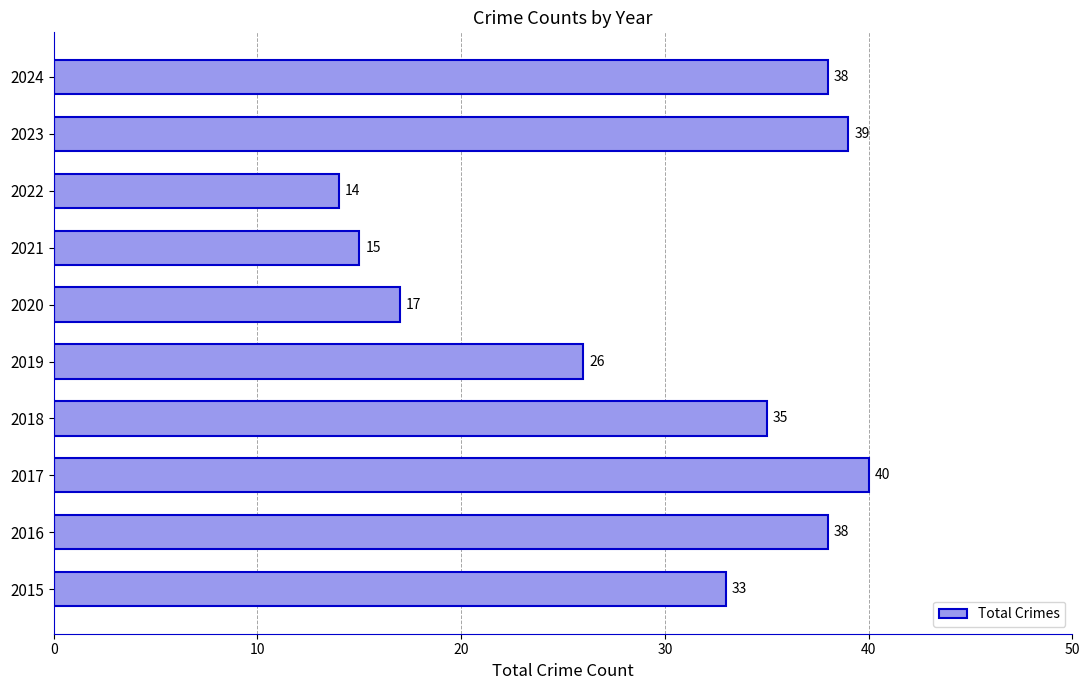

Where is the data nearest to the value 27?

2019